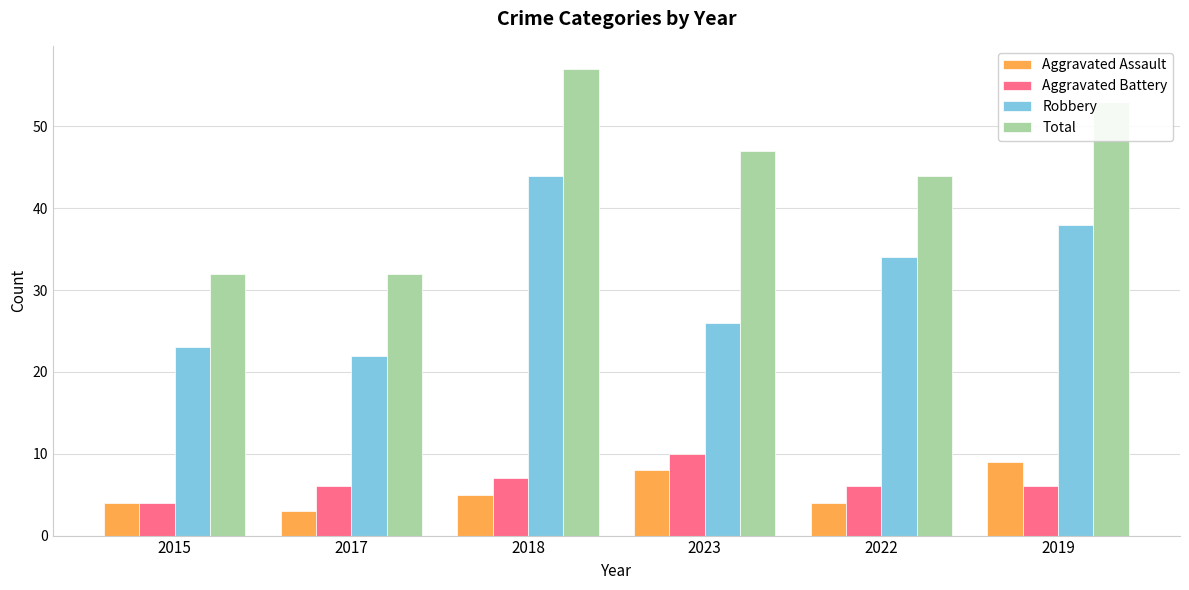

List the series in order of their peak value, highest first.

Total, Robbery, Aggravated Battery, Aggravated Assault